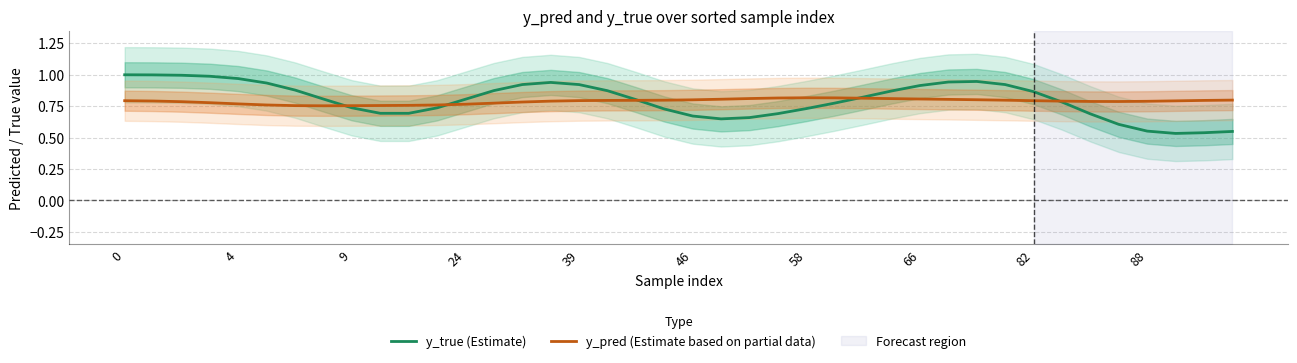

Which series has the largest range (max minus min)?

y_true (Estimate)